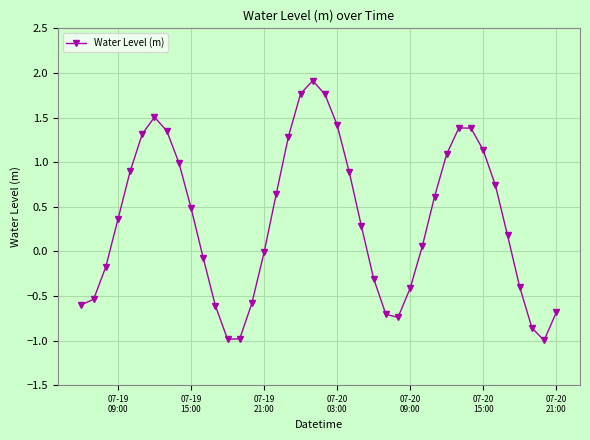

What is the value of the 34th point from the left?

1.1